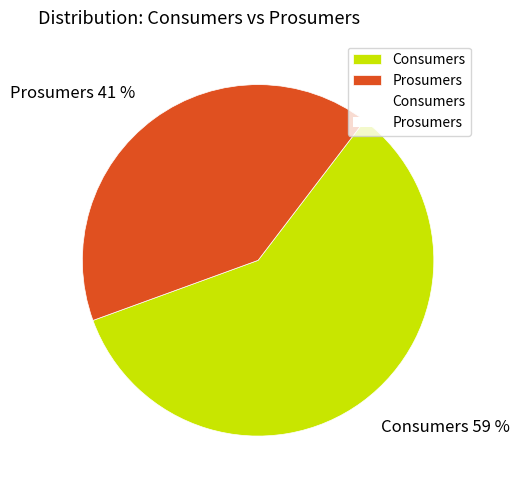

To the nearest percent, what is the combined percentage of Prosumers and Consumers?

100%